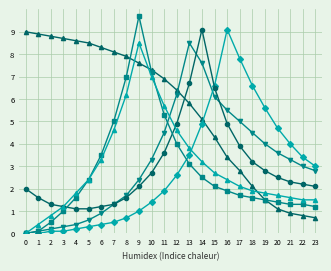

What is the greatest value displayed?

9.7